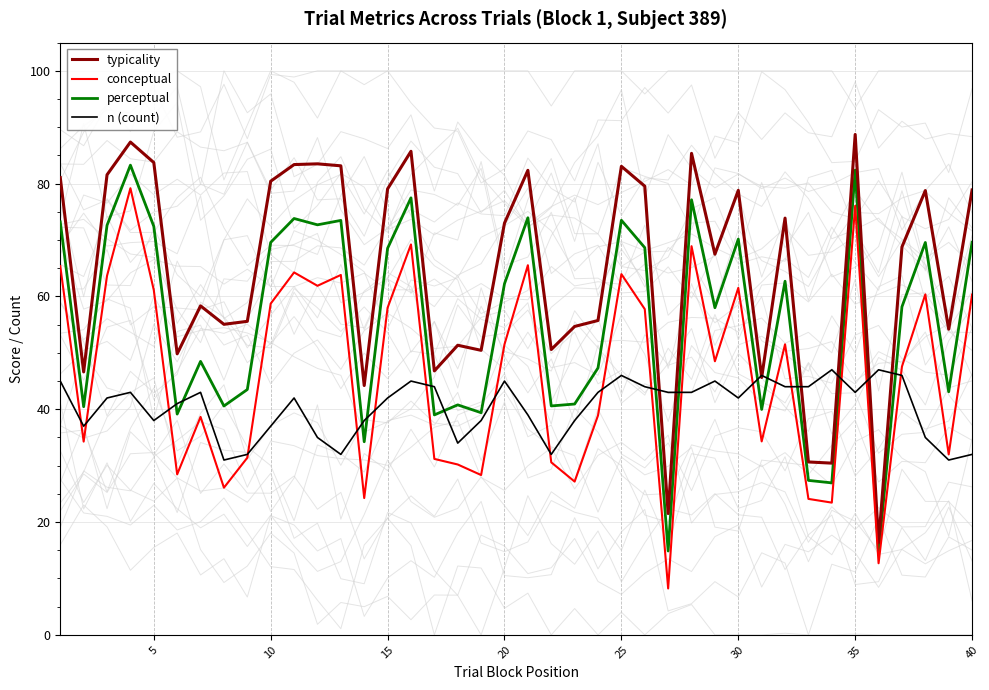

Rank the series by their maximum value, from lowest to highest.

n (count), conceptual, perceptual, typicality